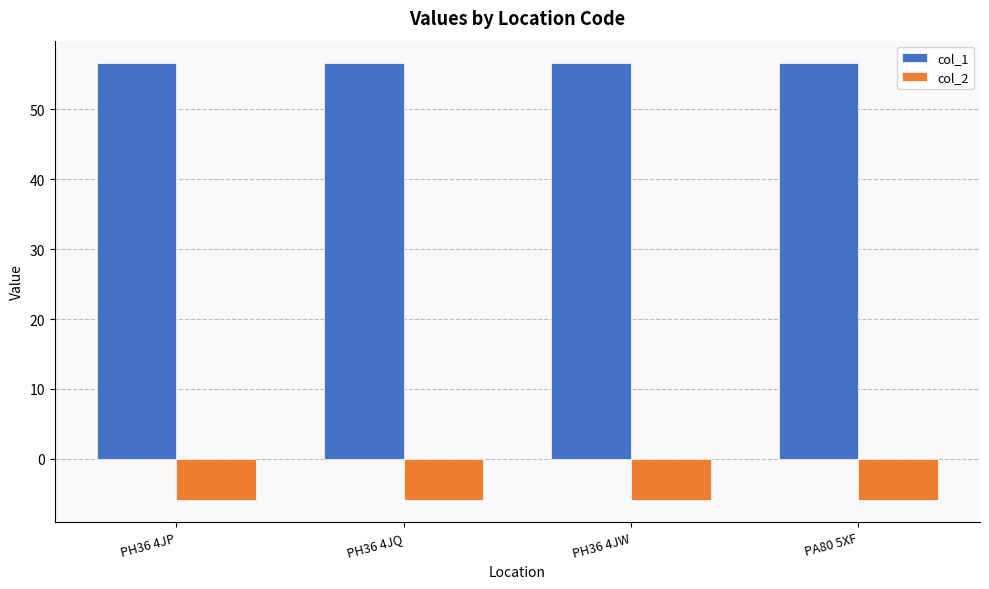

The value of col_2 at PH36 4JP is -5.9. True or false?

True